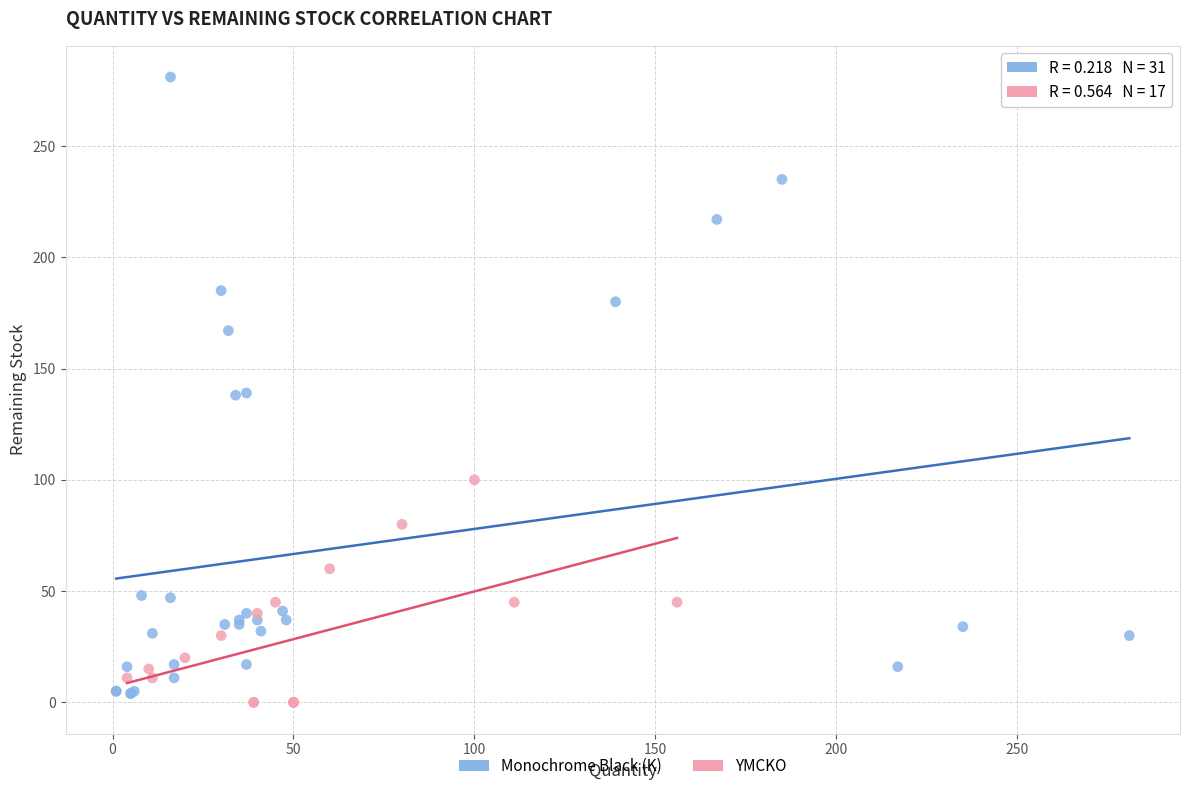

Which series reaches the maximum Y coordinate?

Monochrome Black (K)